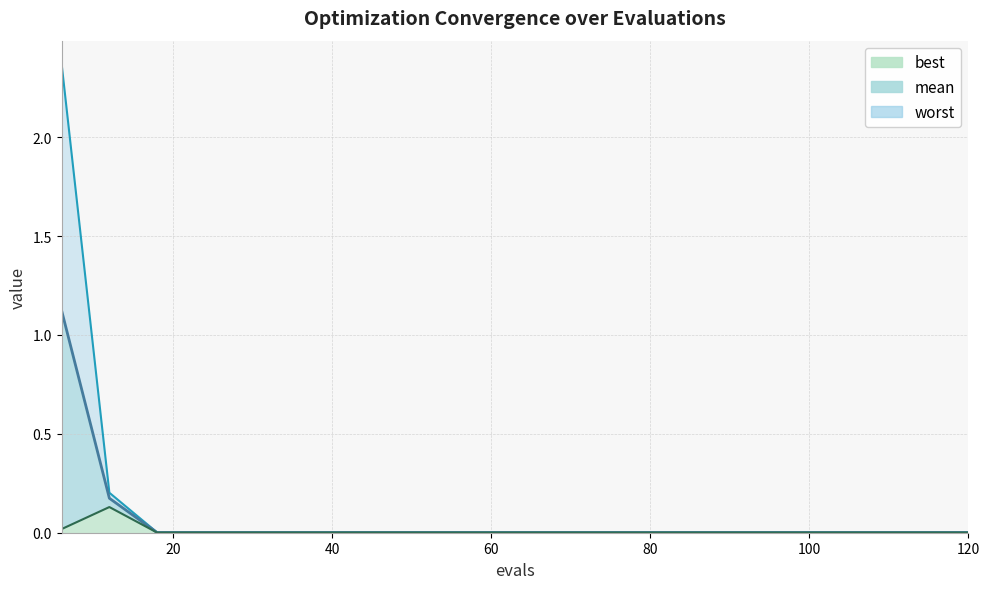

What is the difference between the maximum and minimum values in the best series?

0.1